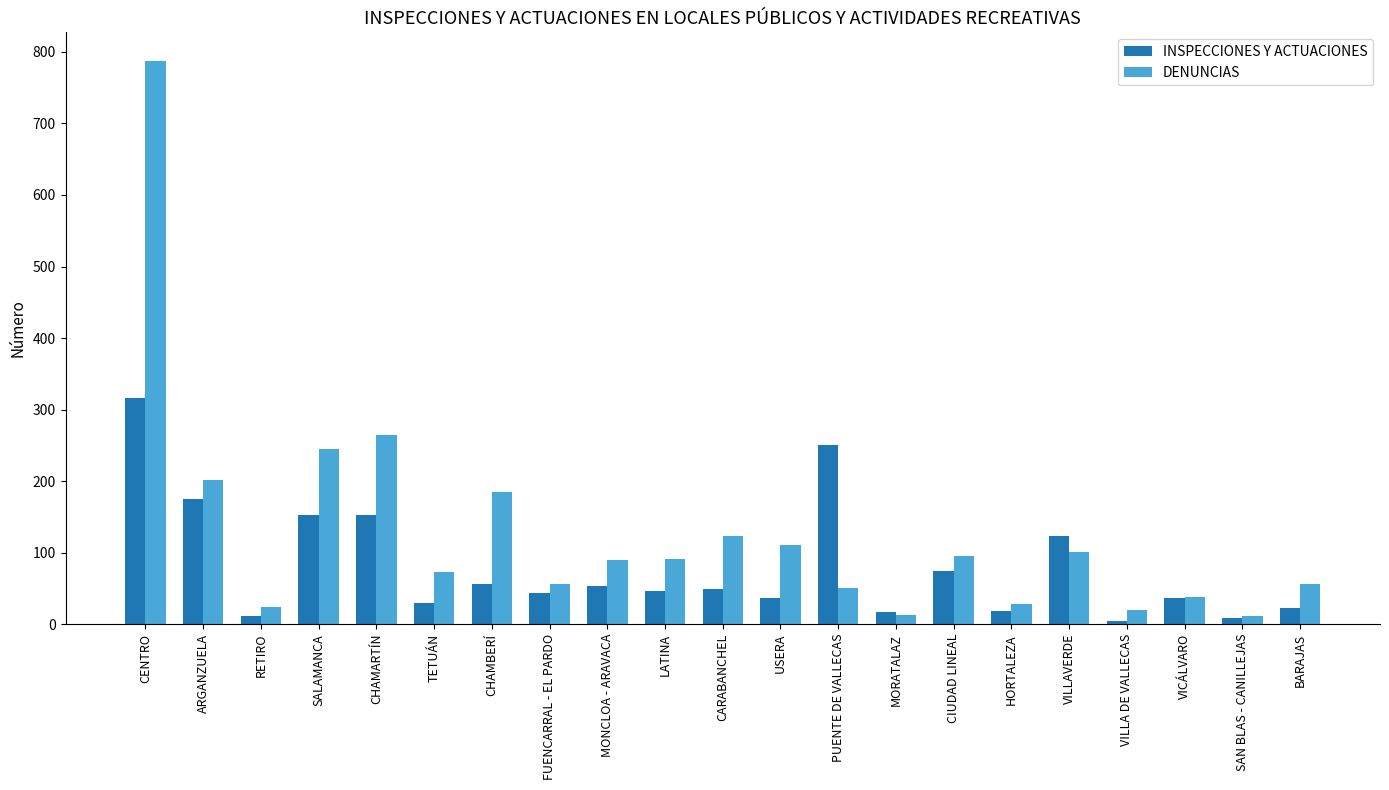

What is the difference between the maximum and second lowest values in the DENUNCIAS series?

775